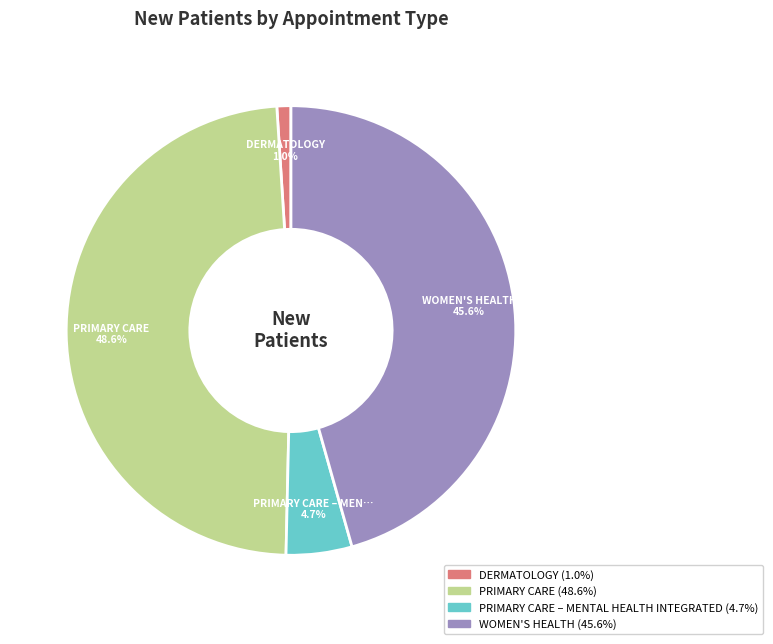

Does any single category account for the majority?

No